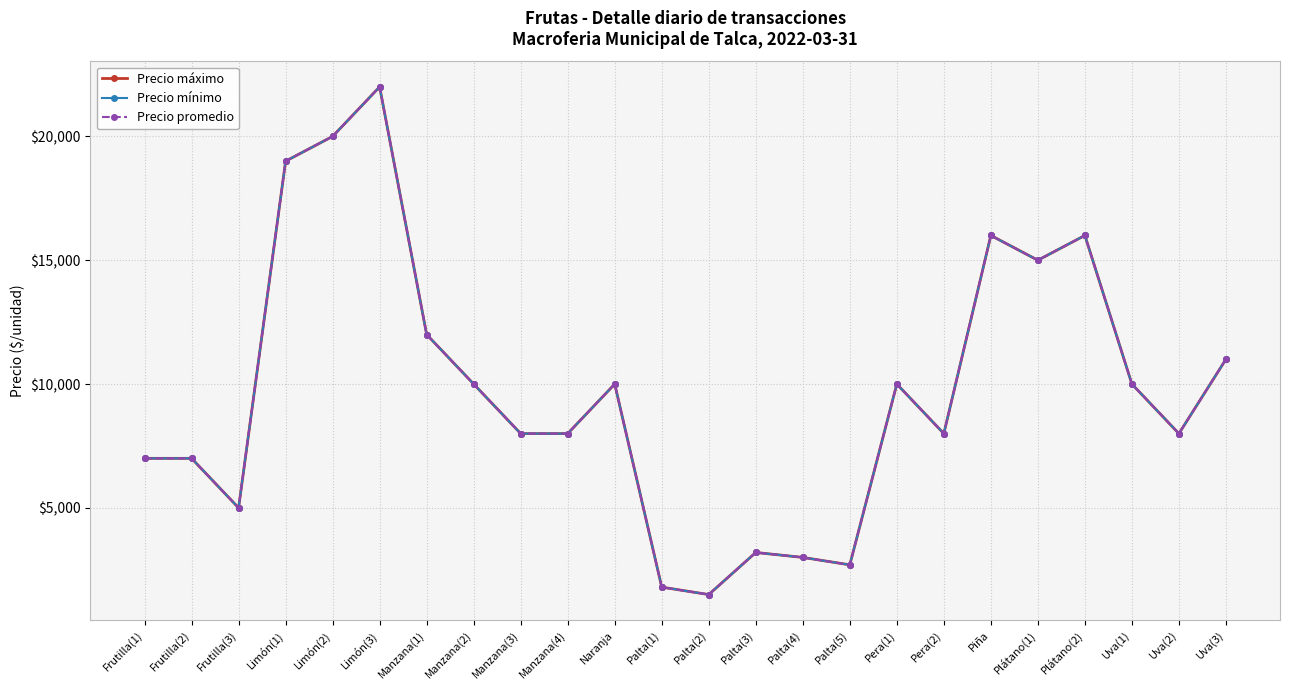

List the series in order of their peak value, highest first.

Precio máximo, Precio mínimo, Precio promedio